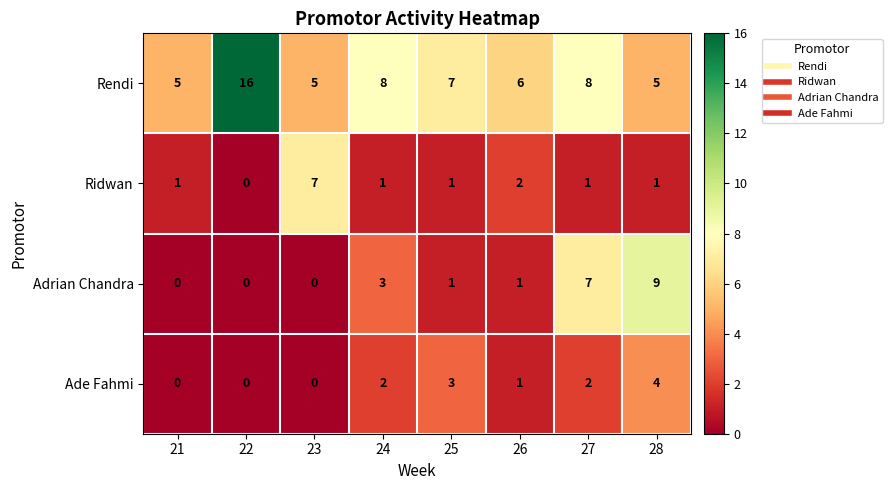

Rank the series at 28 from lowest to highest value.

Ridwan, Ade Fahmi, Rendi, Adrian Chandra